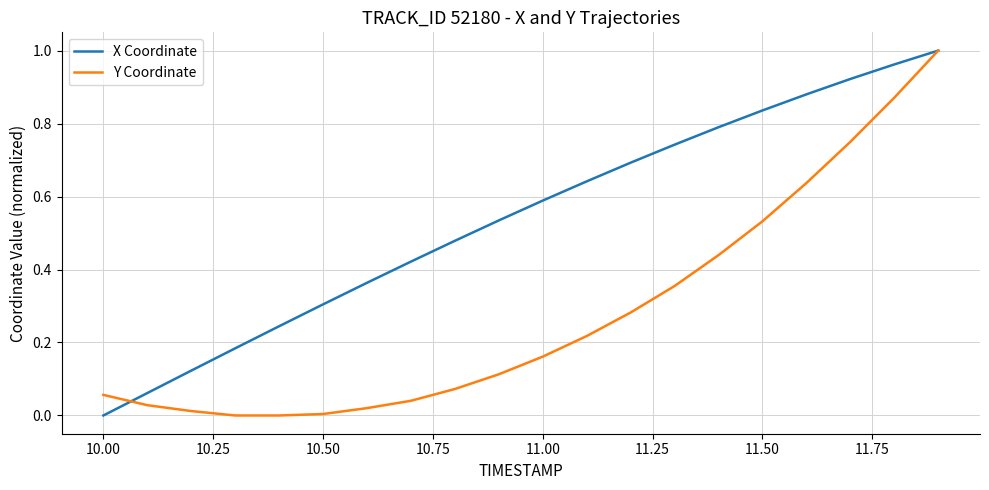

Rank the series by their average value, from lowest to highest.

Y Coordinate, X Coordinate